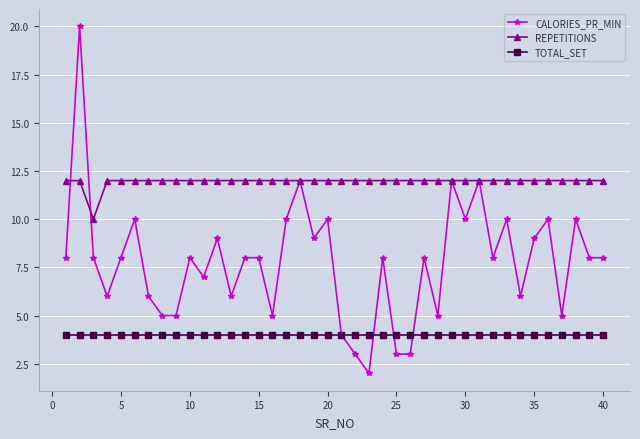

List the series in order of their peak value, lowest first.

TOTAL_SET, REPETITIONS, CALORIES_PR_MIN